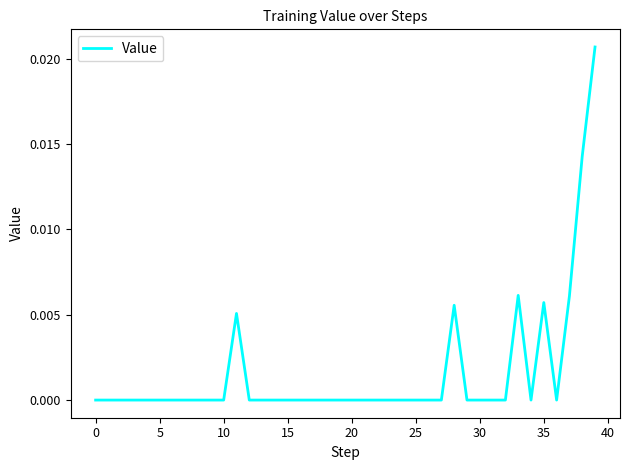

How many lines are shown in the chart?

1